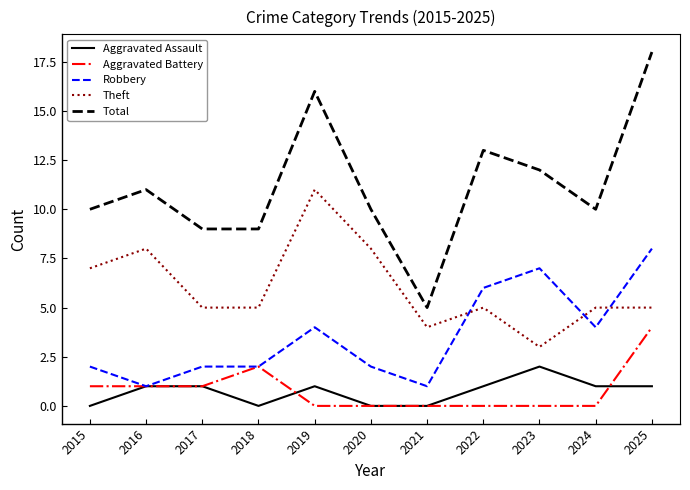

Between 2016 and 2022, which series saw the biggest shift?

Robbery